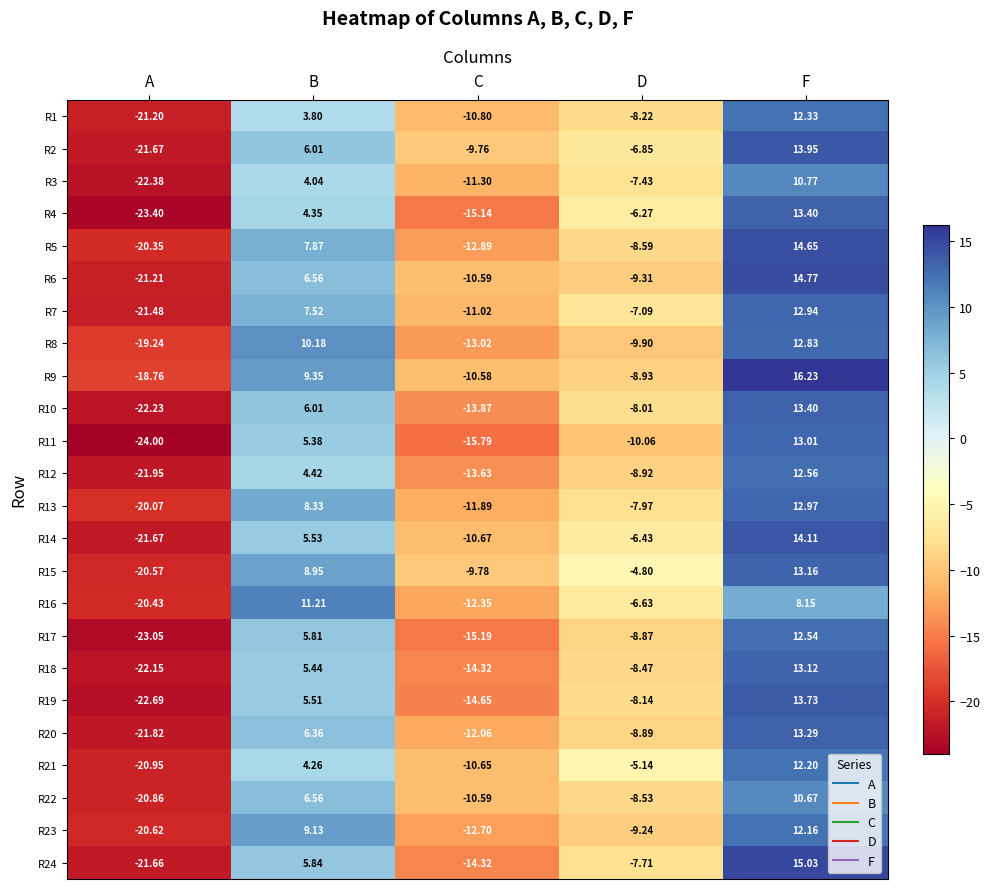

At which label does R16 first exceed -6?

B